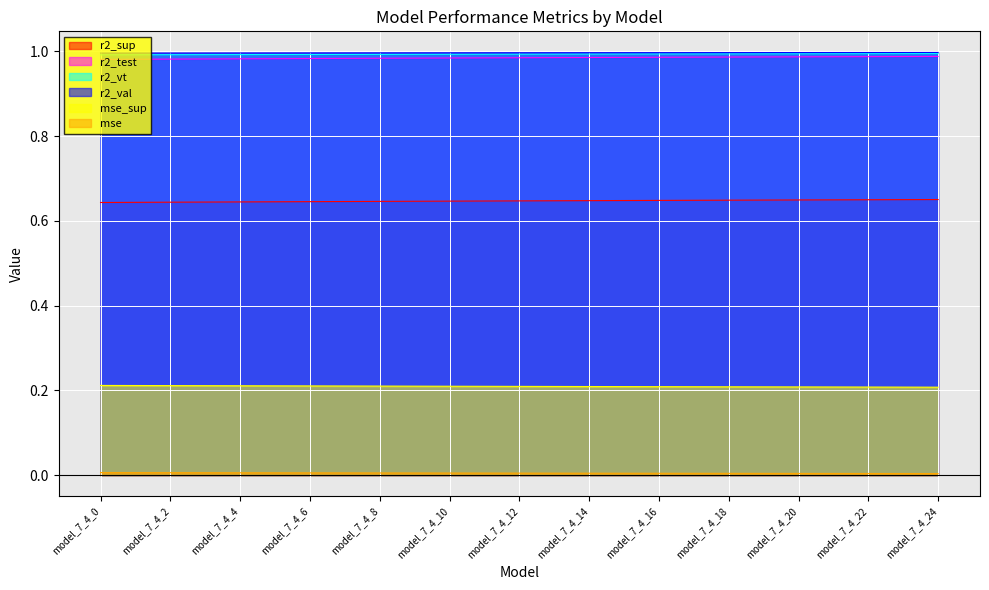

Between model_7_4_3 and model_7_4_12, which series saw the biggest shift?

r2_test